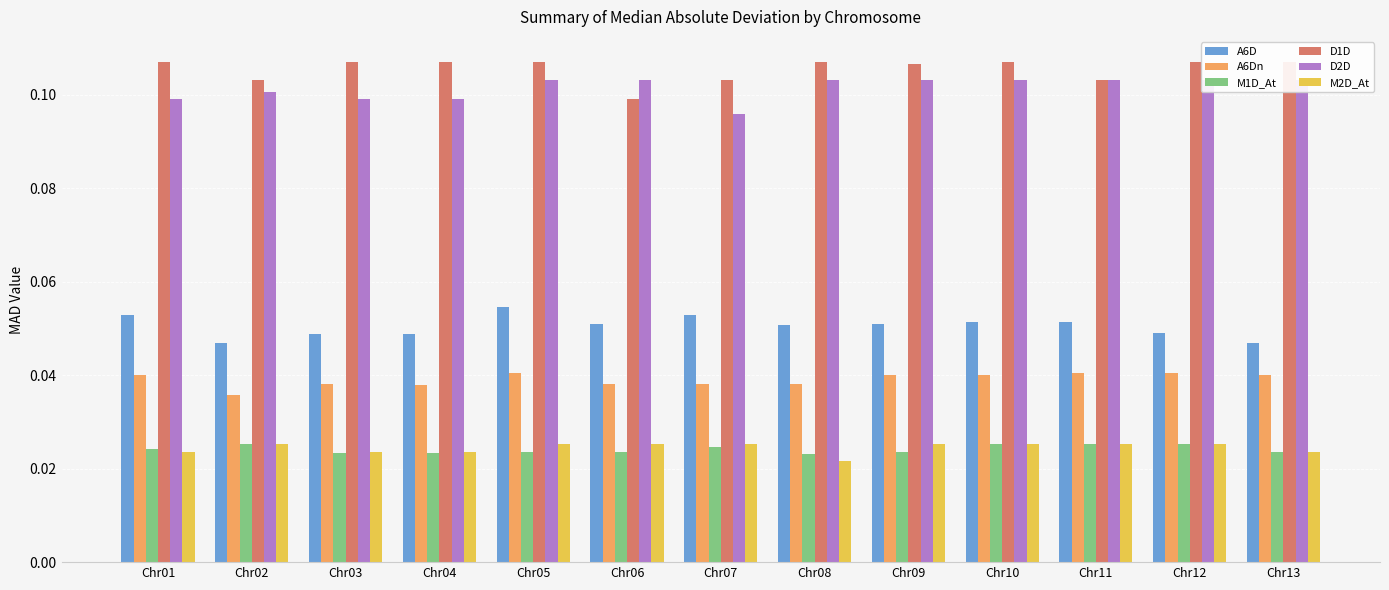

What is the total value across all series at Chr08?

0.3